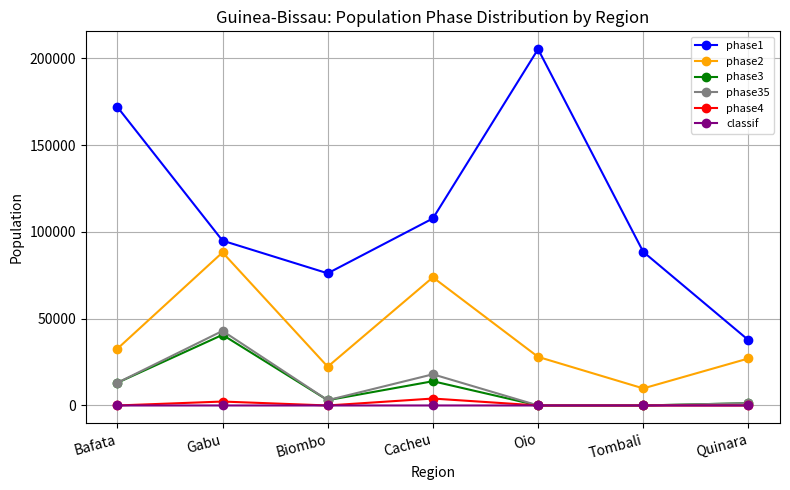

At Gabu, list the series in order from smallest to largest.

classif, phase4, phase3, phase35, phase2, phase1